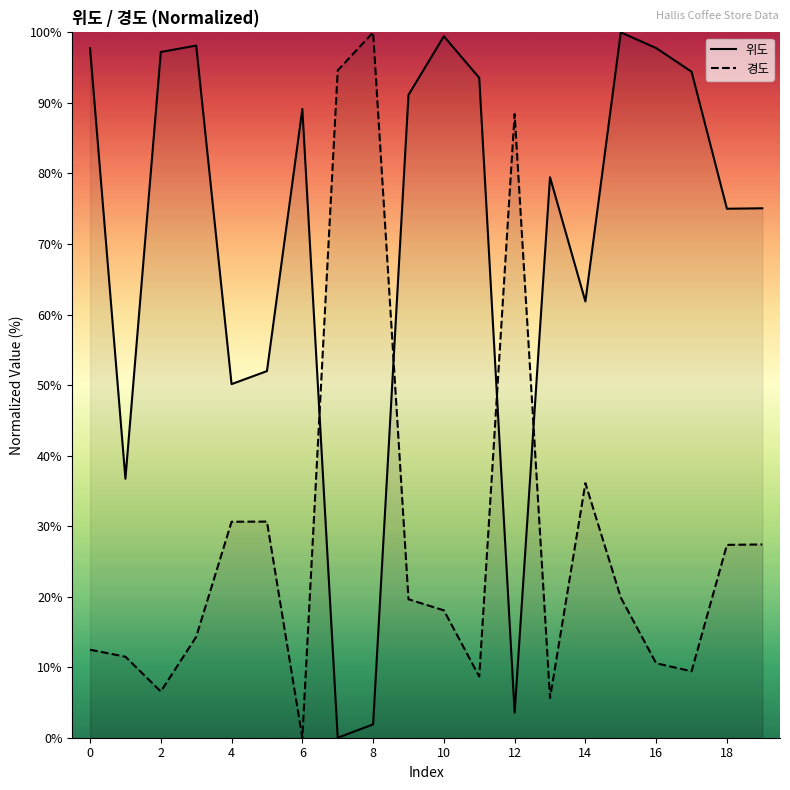

Is this an area chart (filled region under the line)?

No